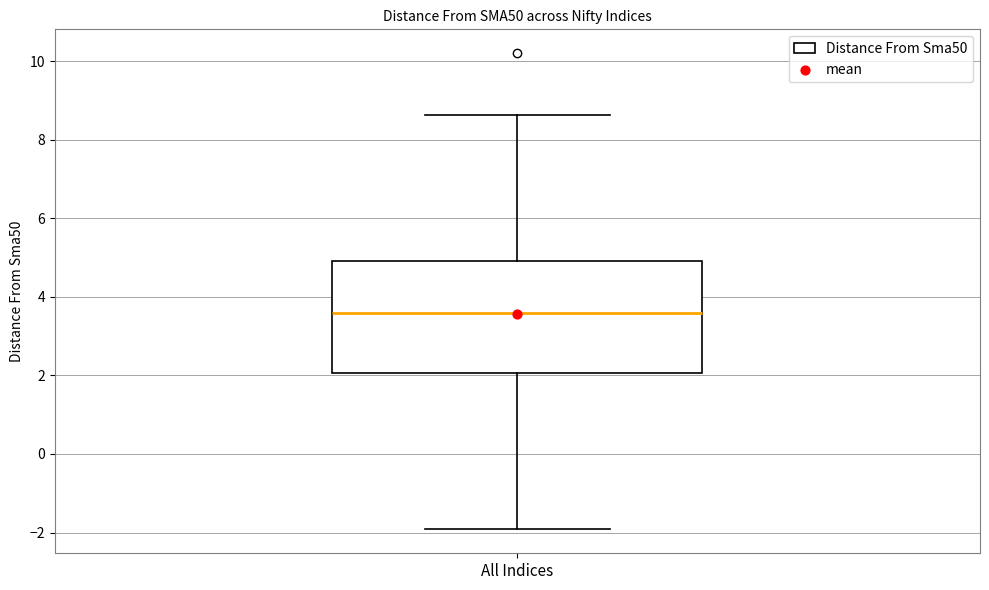

Where does the upper whisker of the box for All Indices end on the y-axis? The values are not printed on the chart, so give them approximately, as read against the axis.

8.6